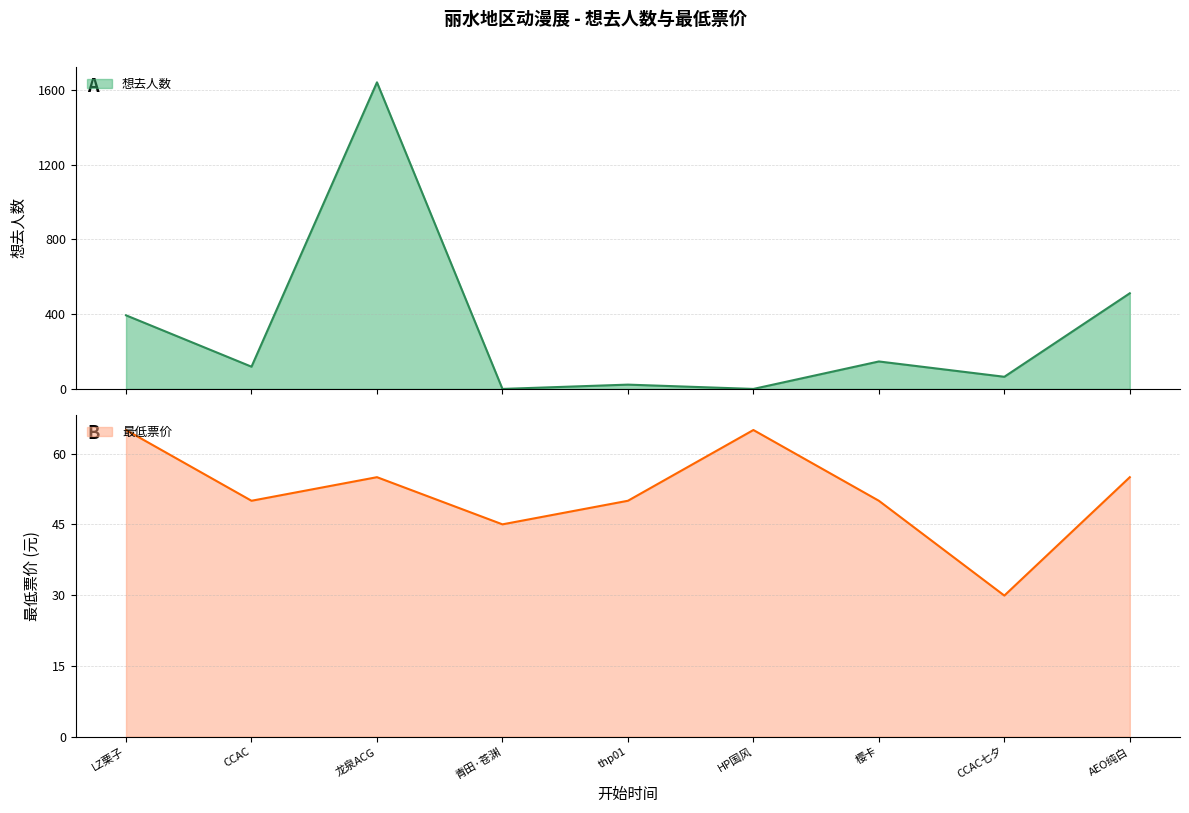

What is the difference between the maximum and second lowest values in the 想去人数 series?

1641.0